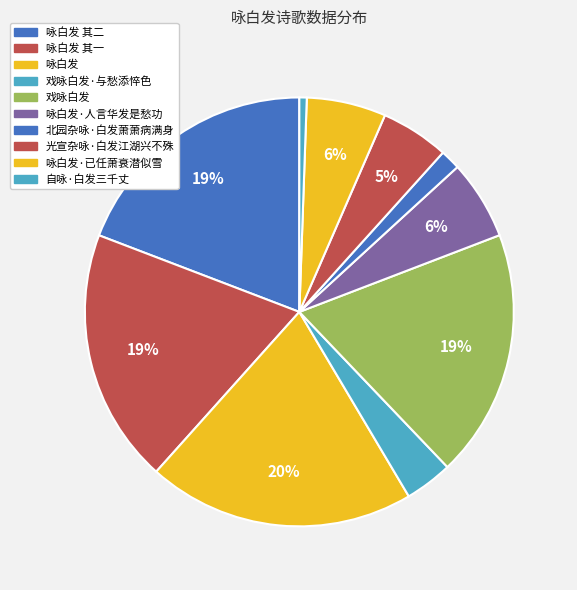

How many segments does this pie chart have?

10